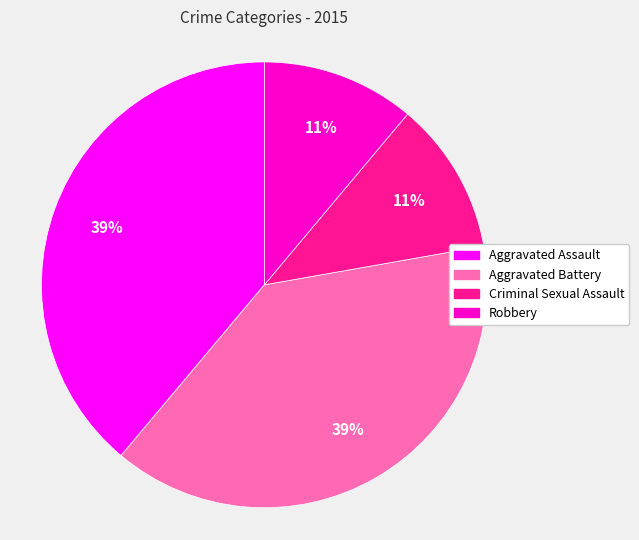

True or false: Aggravated Assault accounts for 53% of the total.

False